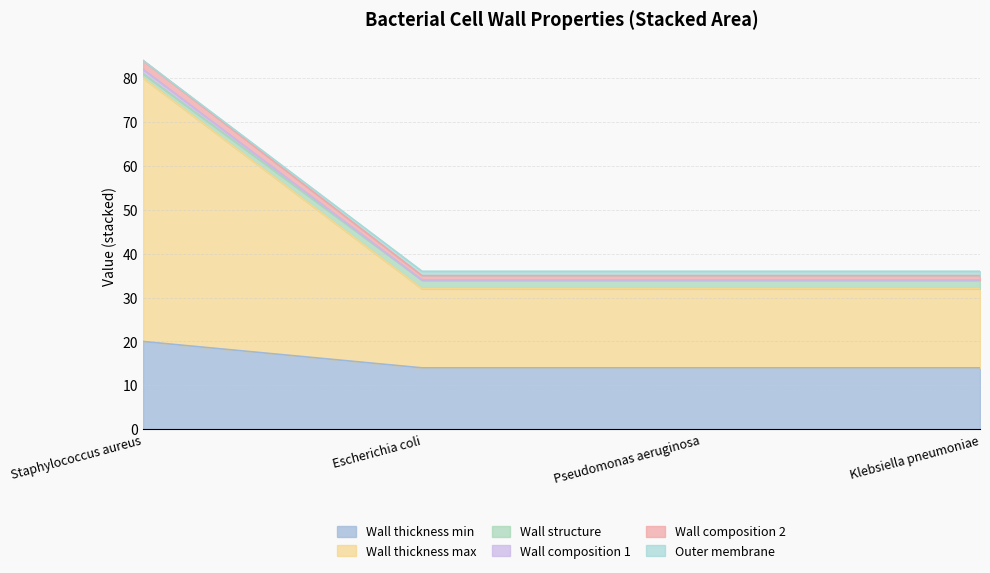

What is the label of the 1st point from the right?

Klebsiella pneumoniae